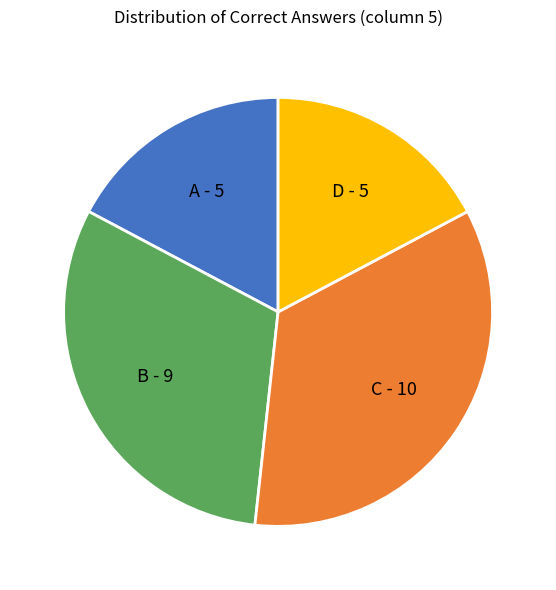

How many slices are in this pie chart?

4